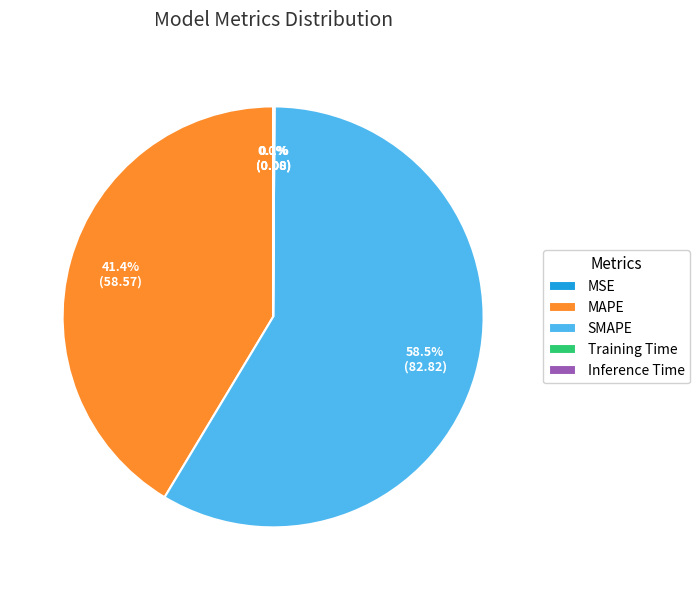

Which category has the biggest portion of the pie?

SMAPE